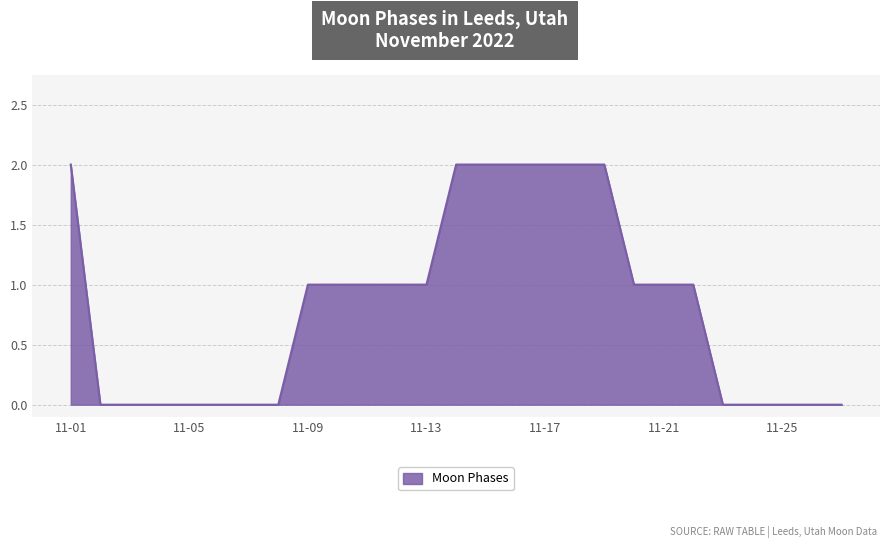

Does the chart have visible grid lines?

Yes